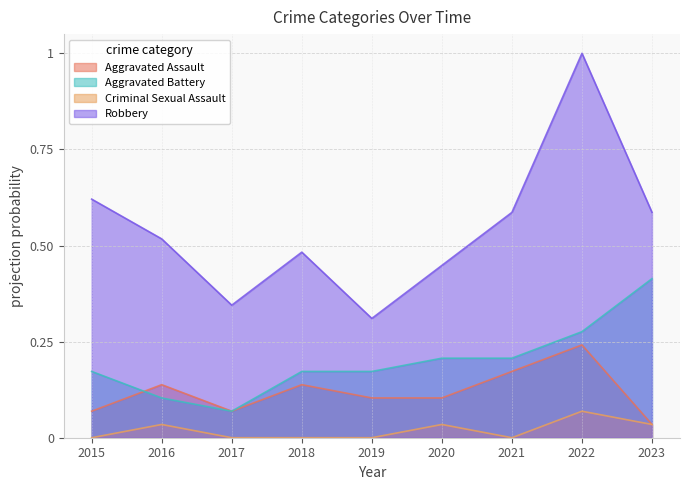

How many interior local peaks does the Aggravated Assault series have?

3